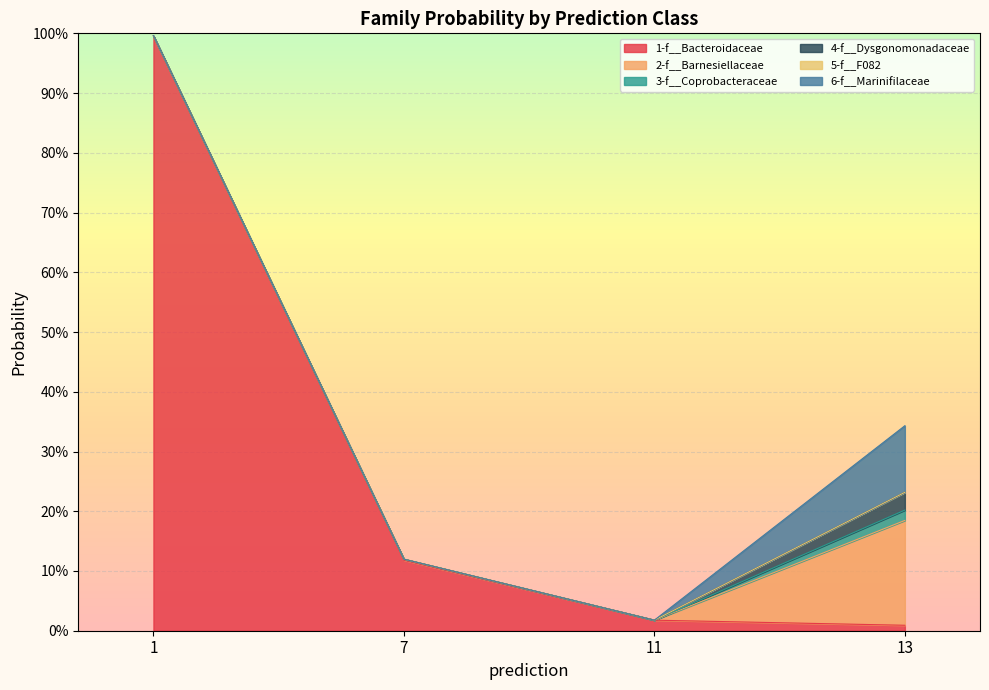

What is the greatest value displayed?

1.0